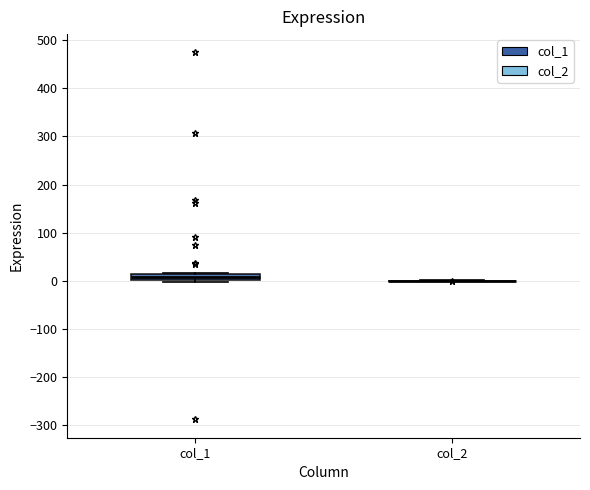

Which box is the tallest, from its lower edge to its upper edge?

col_1